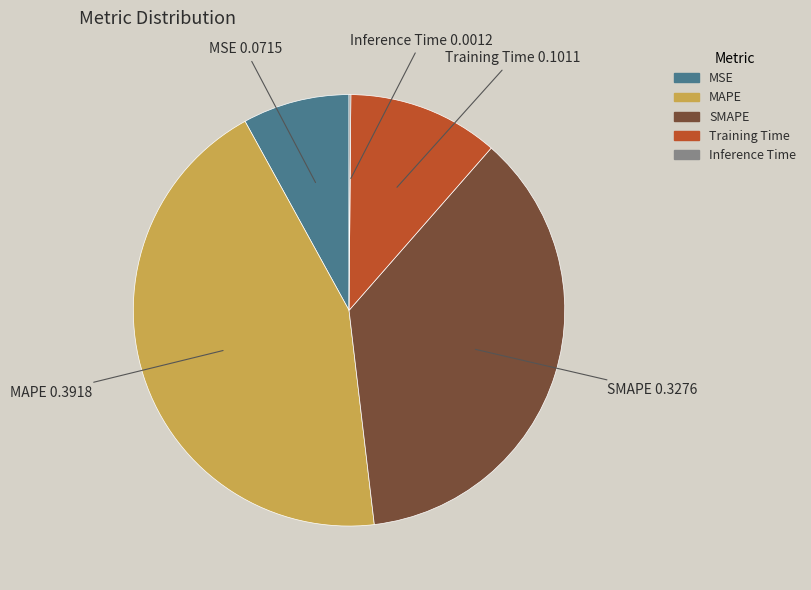

What is the largest slice in the pie chart?

MAPE